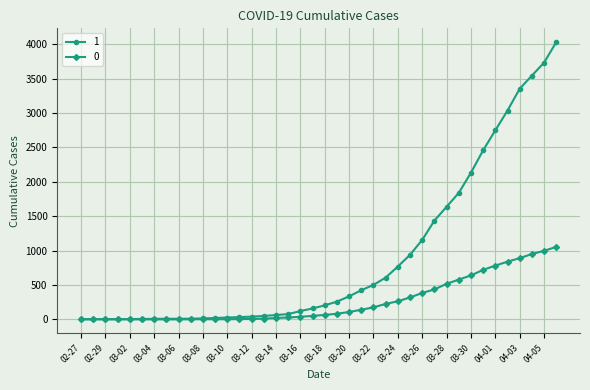

List the series in order of their peak value, lowest first.

0, 1